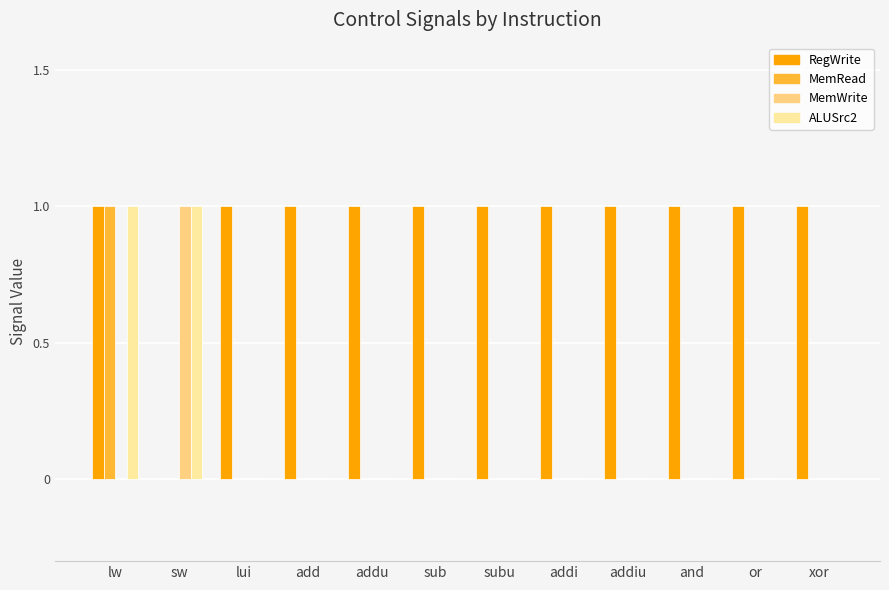

Reading left to right, what are all the values shown in this chart?

RegWrite: lw=1	sw=0	lui=1	add=1	addu=1	sub=1	subu=1	addi=1	addiu=1	and=1	or=1	xor=1
MemRead: lw=1	sw=0	lui=0	add=0	addu=0	sub=0	subu=0	addi=0	addiu=0	and=0	or=0	xor=0
MemWrite: lw=0	sw=1	lui=0	add=0	addu=0	sub=0	subu=0	addi=0	addiu=0	and=0	or=0	xor=0
ALUSrc2: lw=1	sw=1	lui=0	add=0	addu=0	sub=0	subu=0	addi=0	addiu=0	and=0	or=0	xor=0